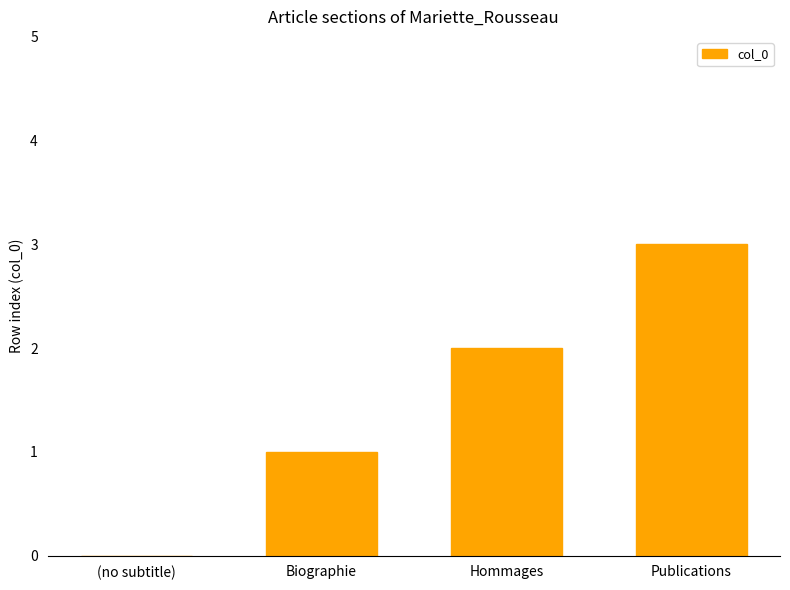

Which has a higher value, Publications or Hommages?

Publications